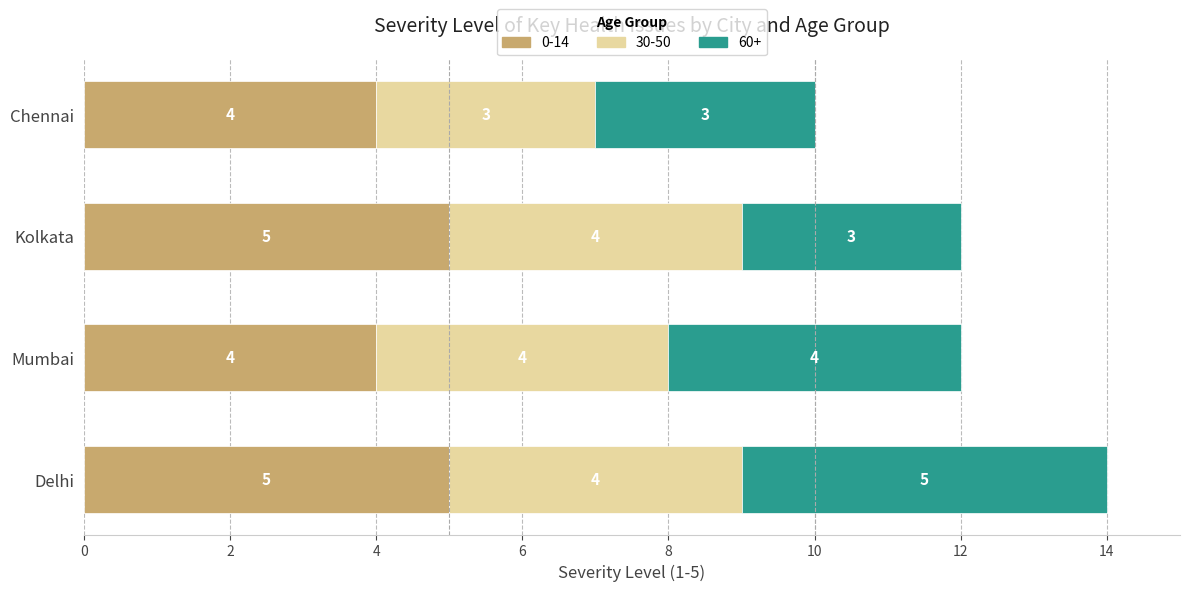

At which category is the sum across all series the highest?

Delhi